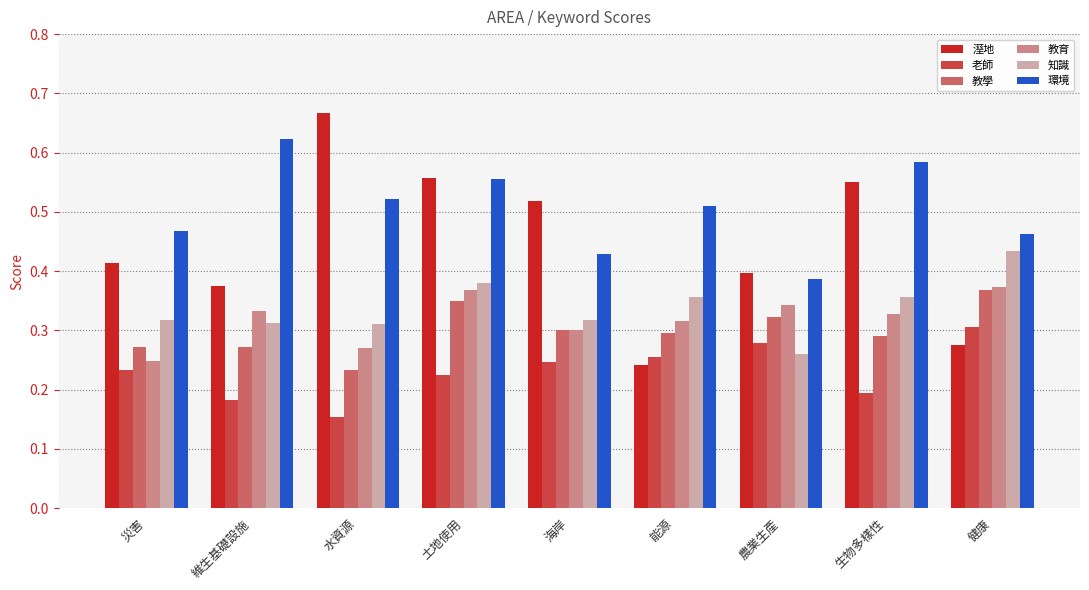

At how many categories does at least one series exceed 0?

9